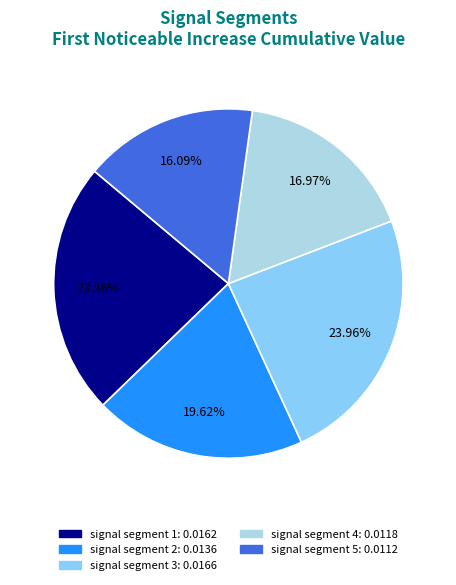

Does signal segment 1 account for over 50% of the chart?

No